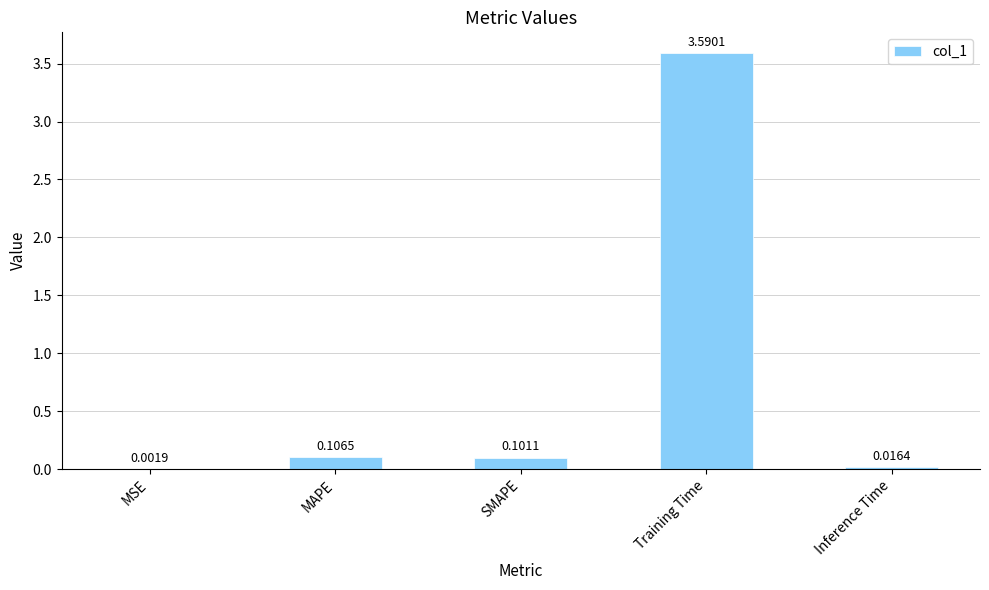

At which label is the value closest to 1?

MAPE